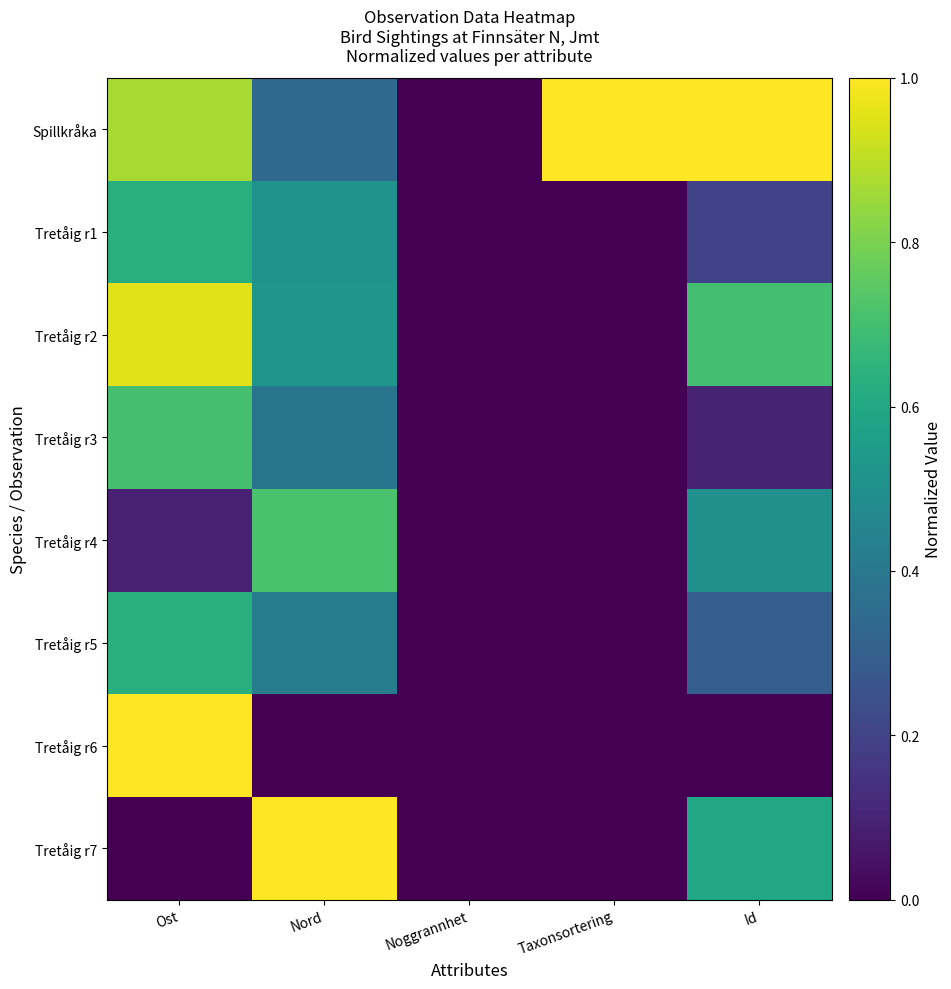

At which category is the sum across all series the highest?

Ost